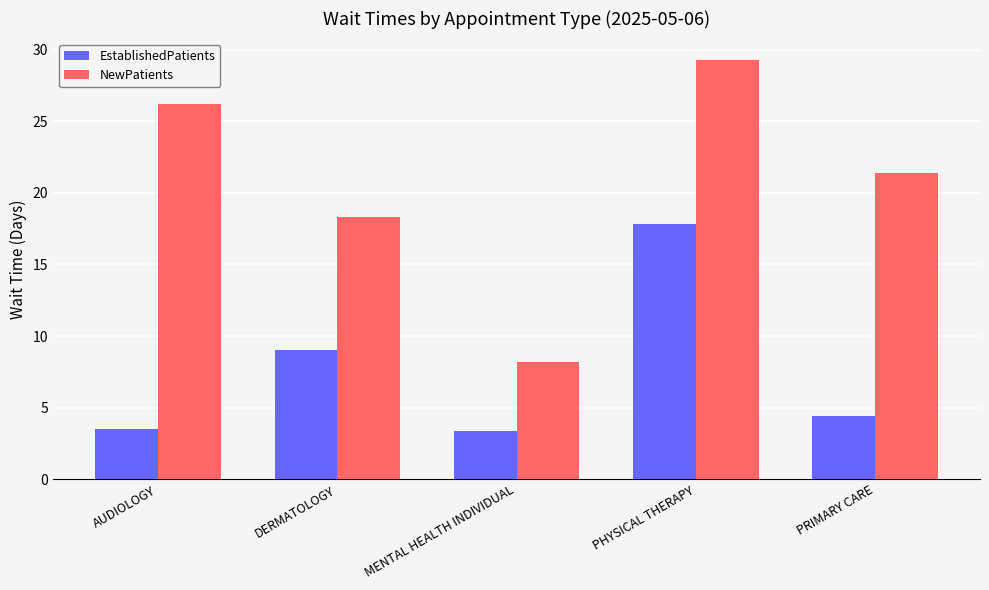

True or false: EstablishedPatients has a value of 3.5 at AUDIOLOGY.

True